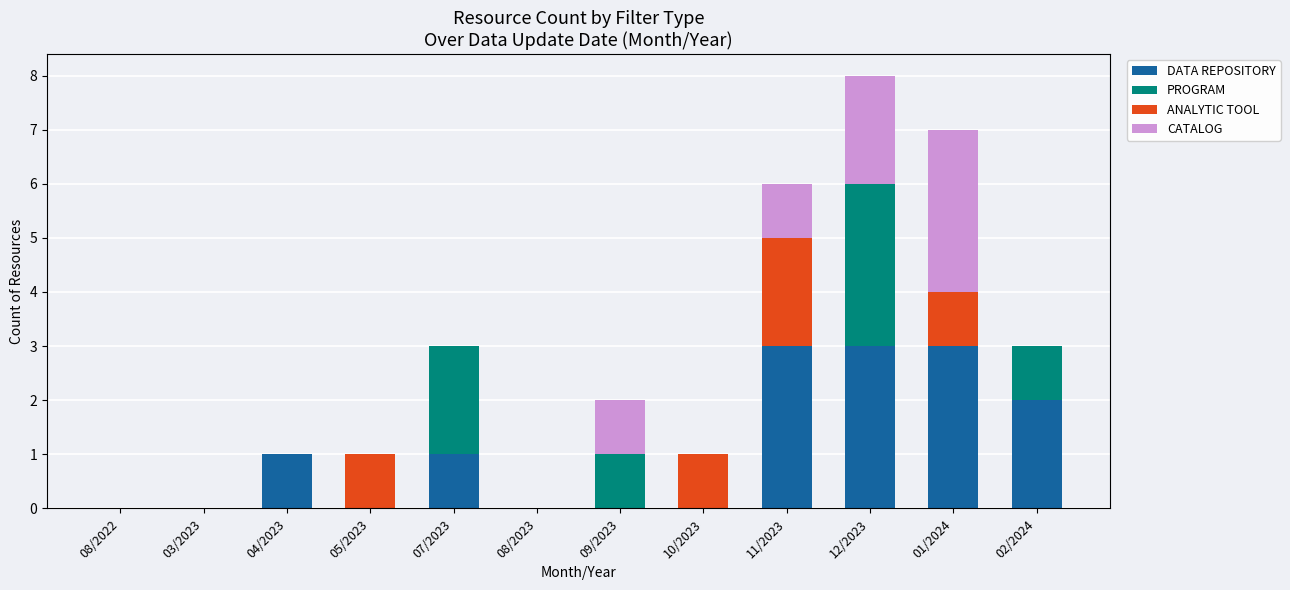

At which category is the sum across all series the highest?

12/2023